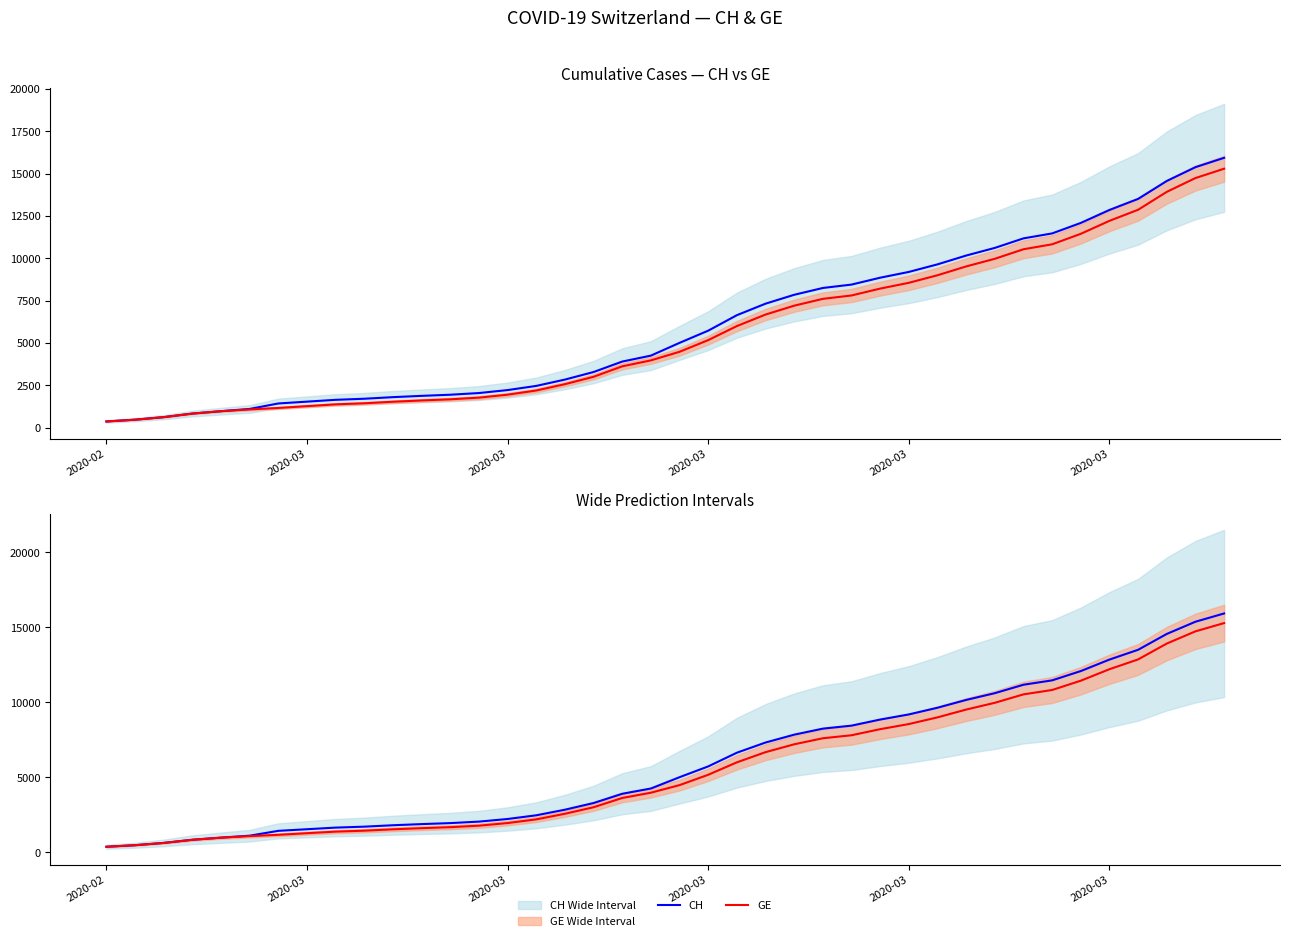

True or false: CH has more than 2 points higher than both neighbors.

False